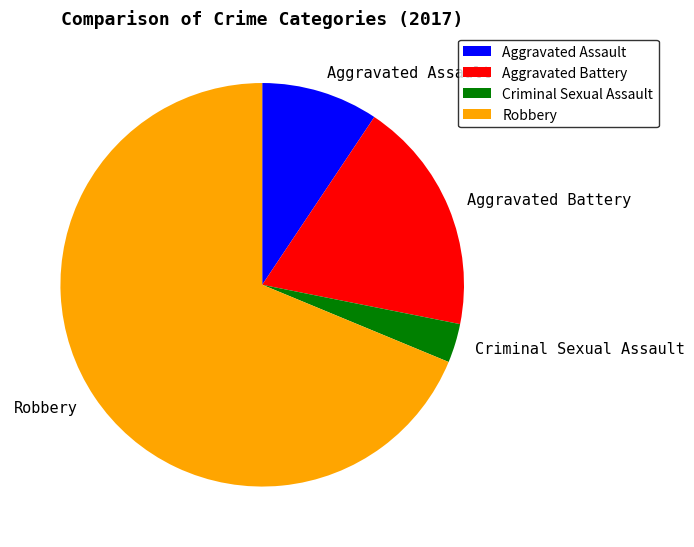

Is the sum of Aggravated Battery and Aggravated Assault greater than half?

No